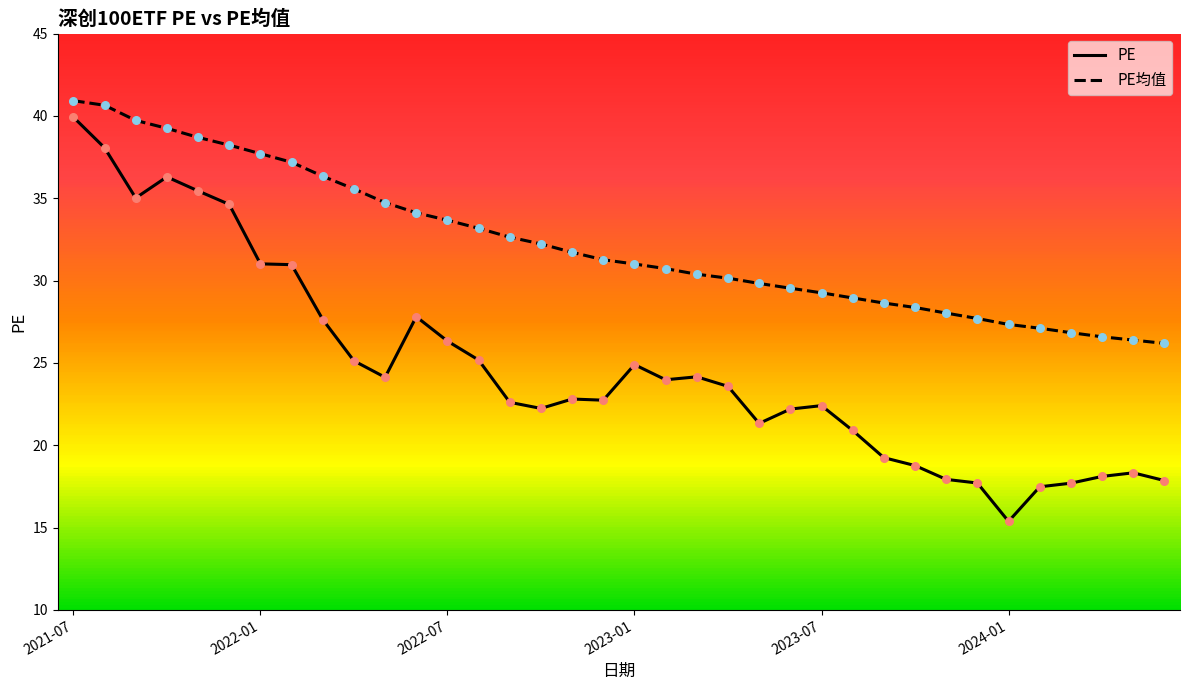

What are all the series names shown in the legend?

PE, PE均值